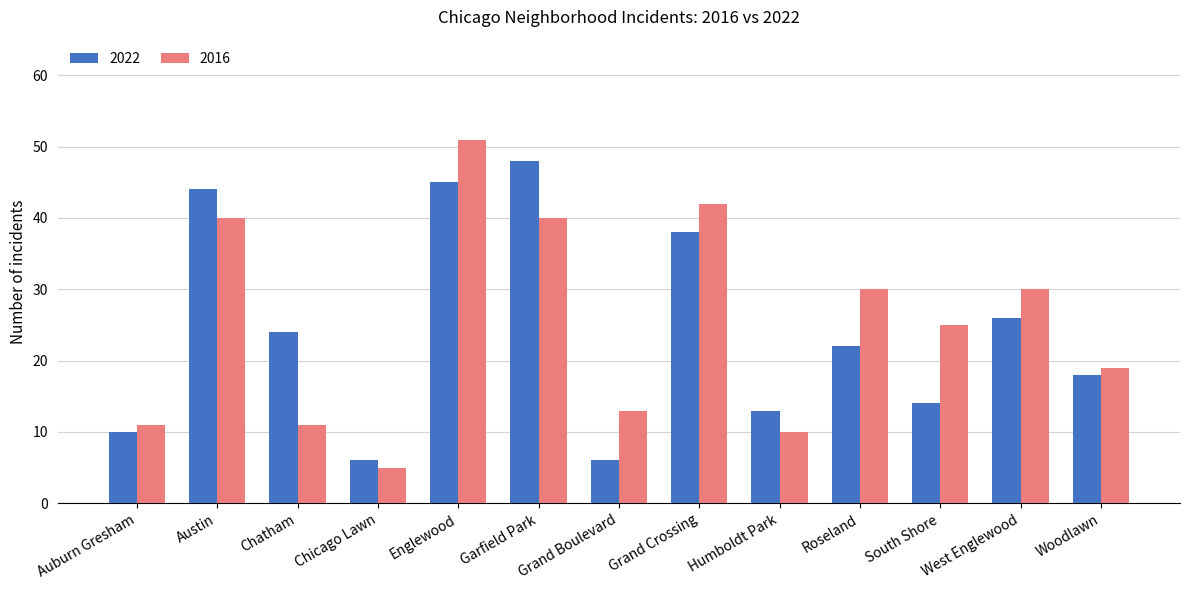

What is the difference between the maximum and second lowest values in the 2022 series?

42